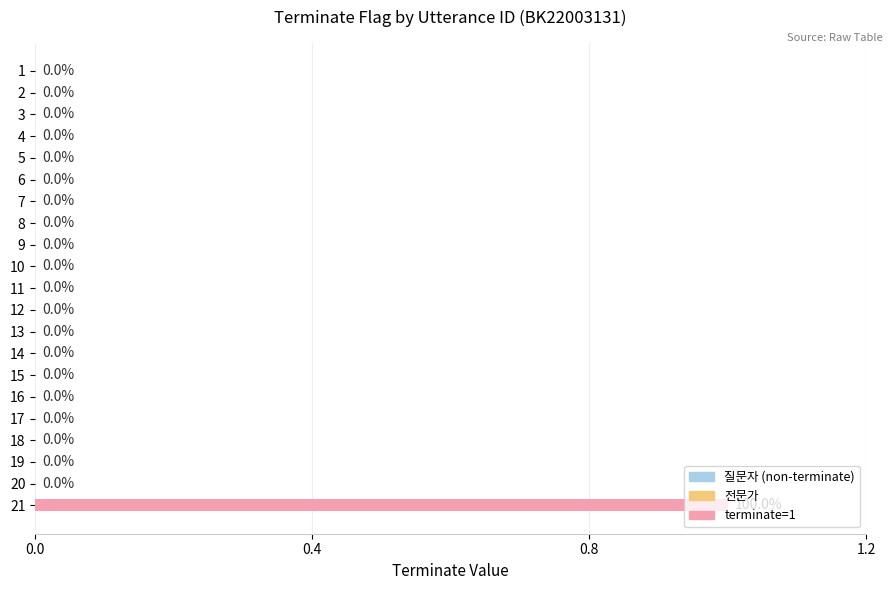

The chart shows a value of 2 at 21. True or false?

False